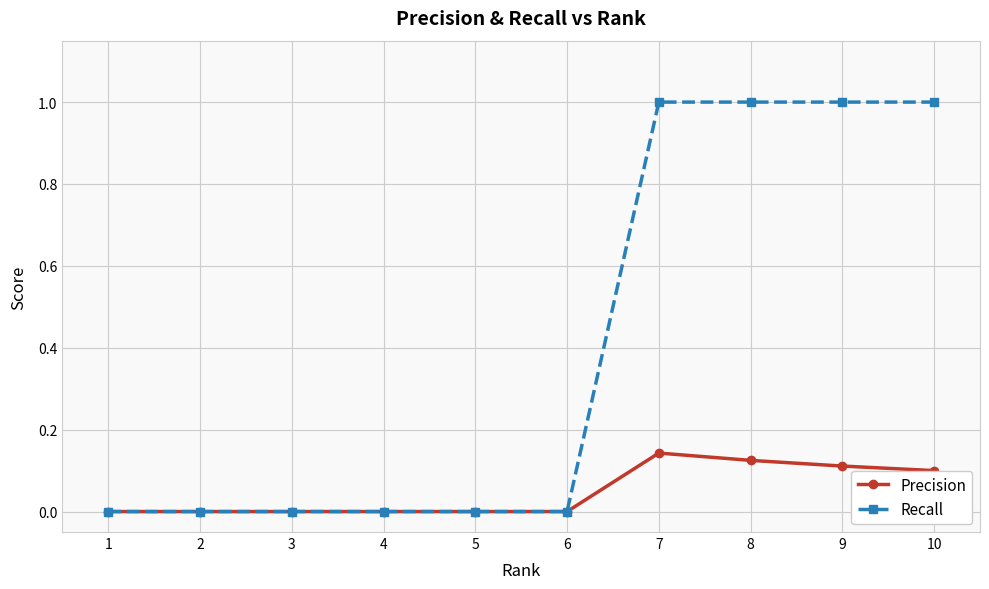

Does the chart have visible grid lines?

Yes